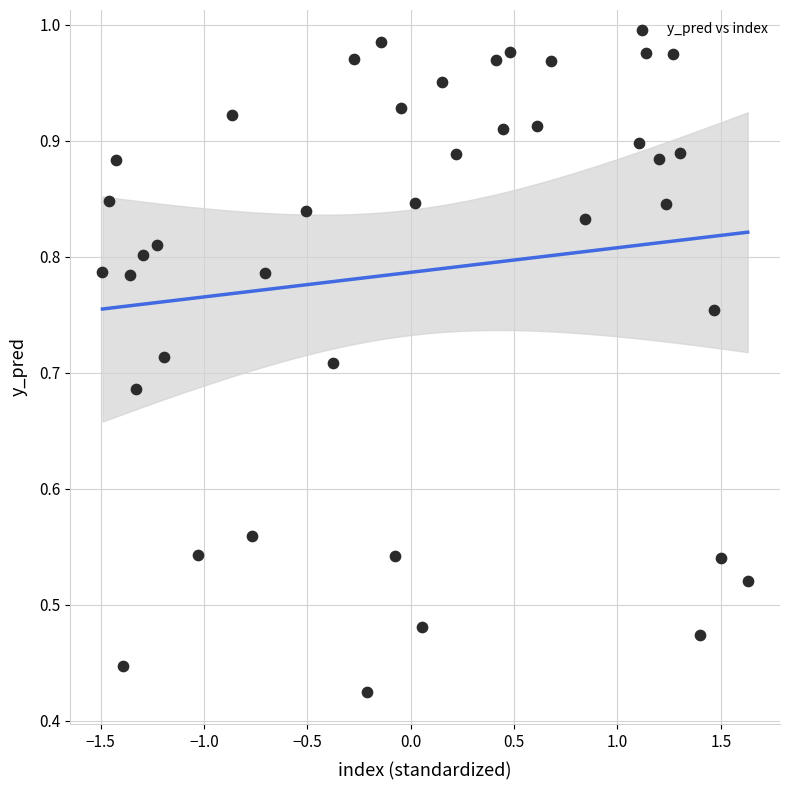

What is the range of X values (max minus min)?

3.1